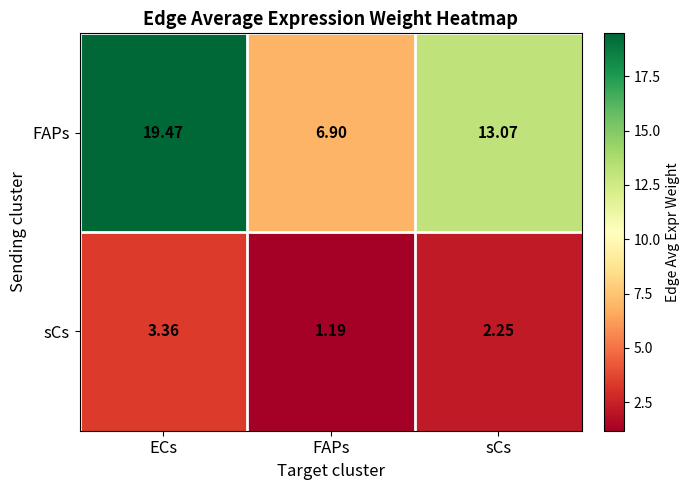

Which series has the largest total across all categories?

FAPs